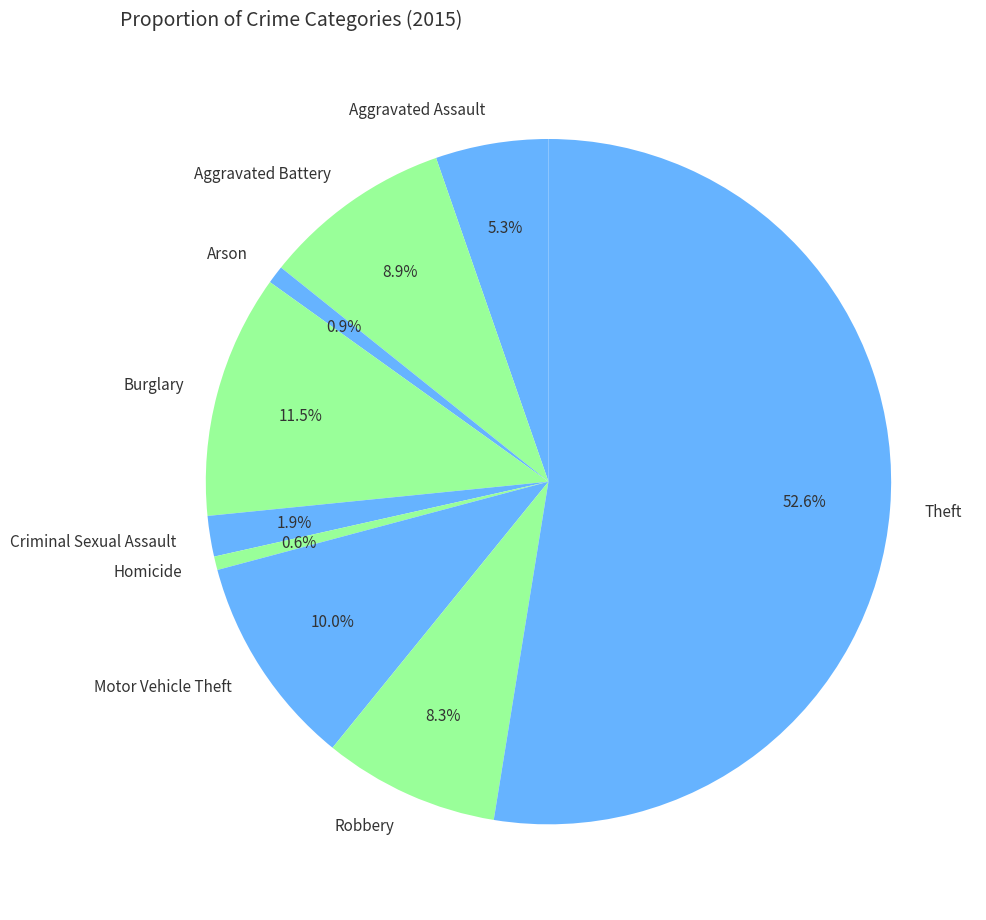

How many segments does this pie chart have?

9